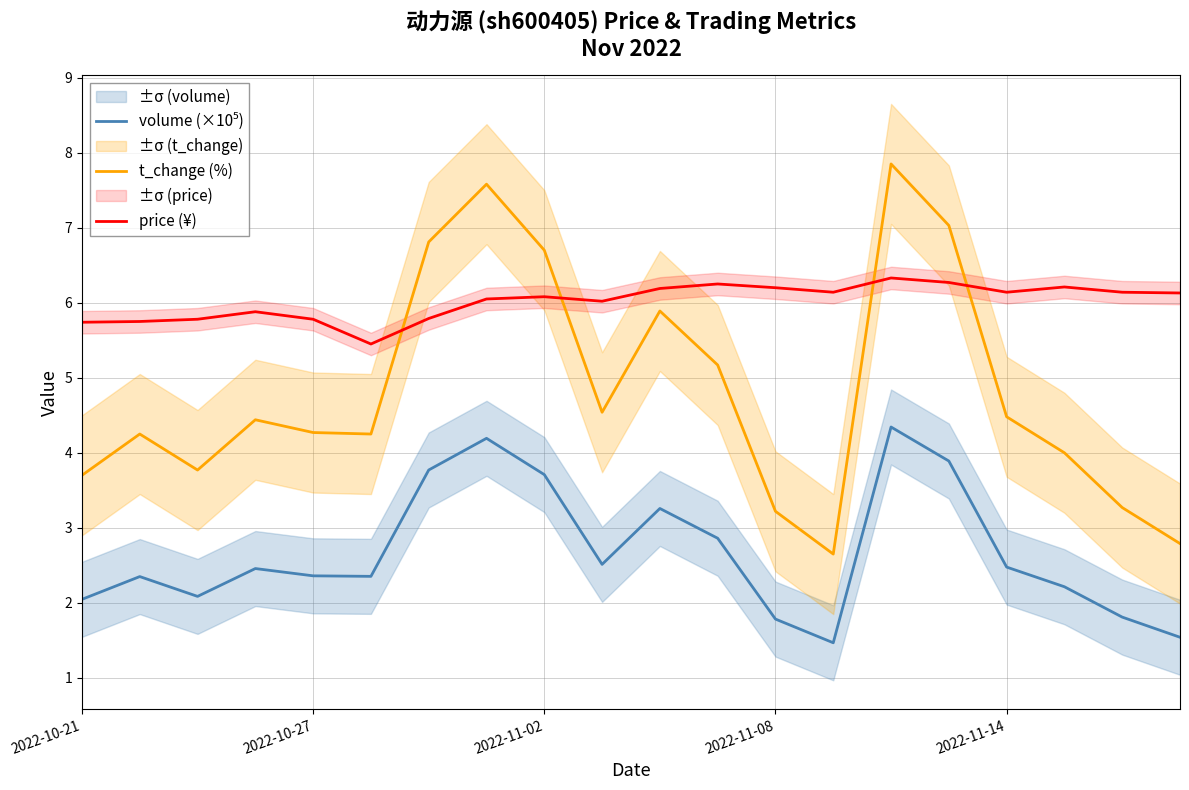

What position from the left is 15?

16